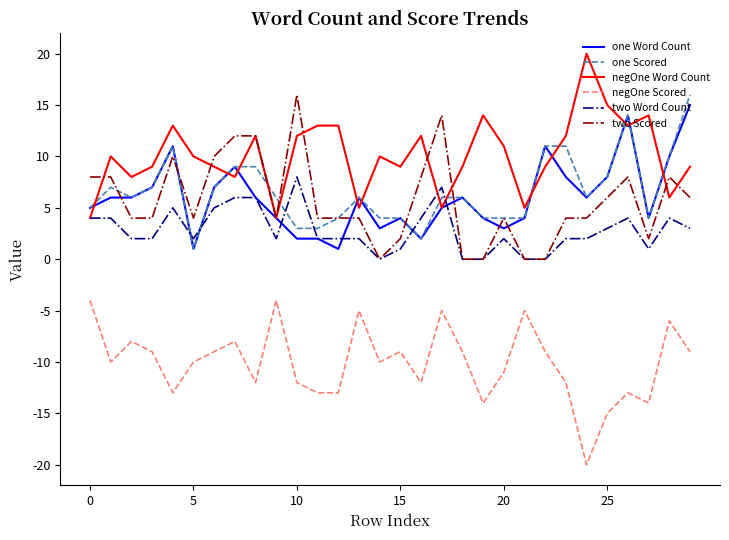

Which series has the largest total across all categories?

negOne Word Count